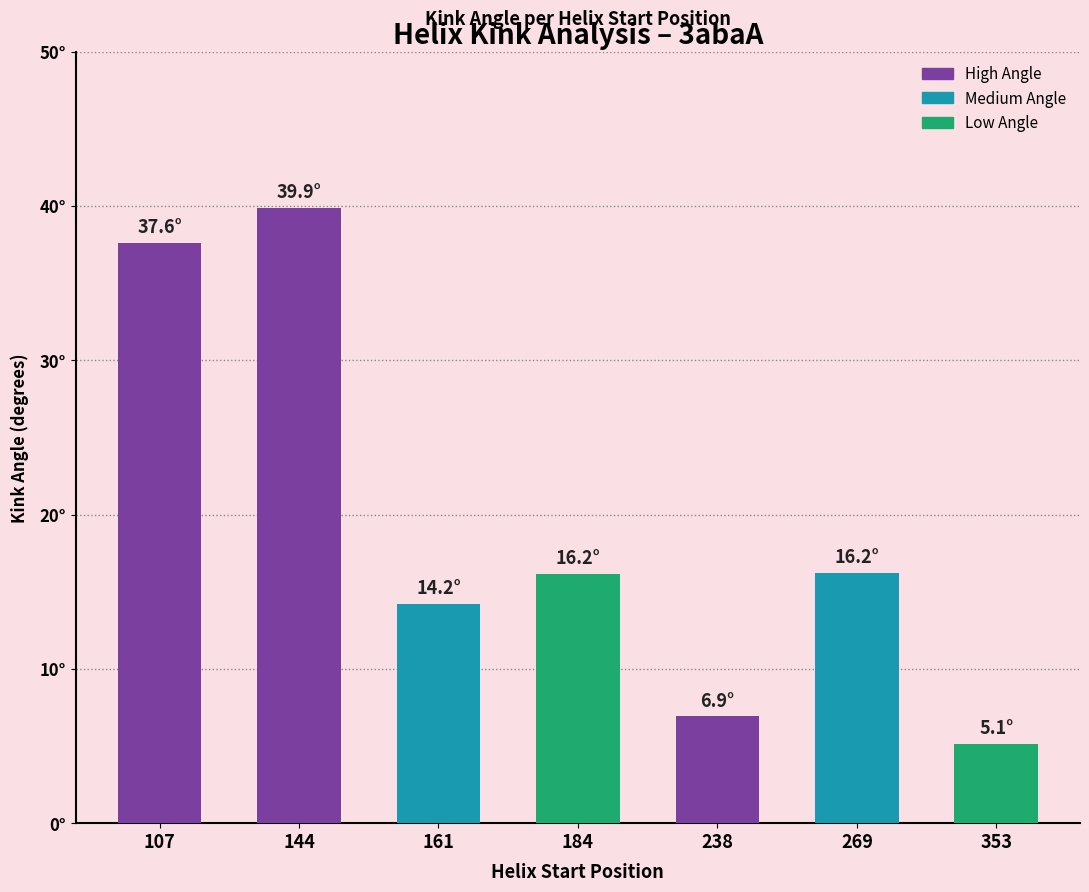

What is the difference between the second highest and minimum values?

32.5